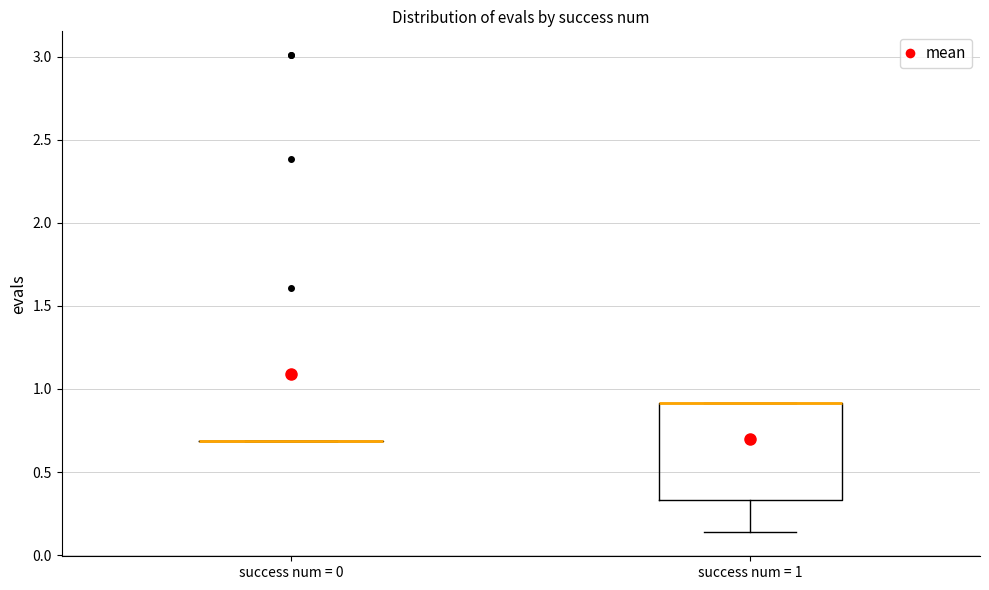

Reading left to right, read every box against the y-axis: the position of its median line, the range the box covers, and the ends of its whiskers. The values are not printed on the chart, so give them approximately, as read against the axis.

success num = 0: box collapsed to a line at 0.70, whiskers 0.70 to 0.70
success num = 1: median 0.90 (drawn on the box's upper edge), box 0.35 to 0.90, whiskers 0.15 to 0.90